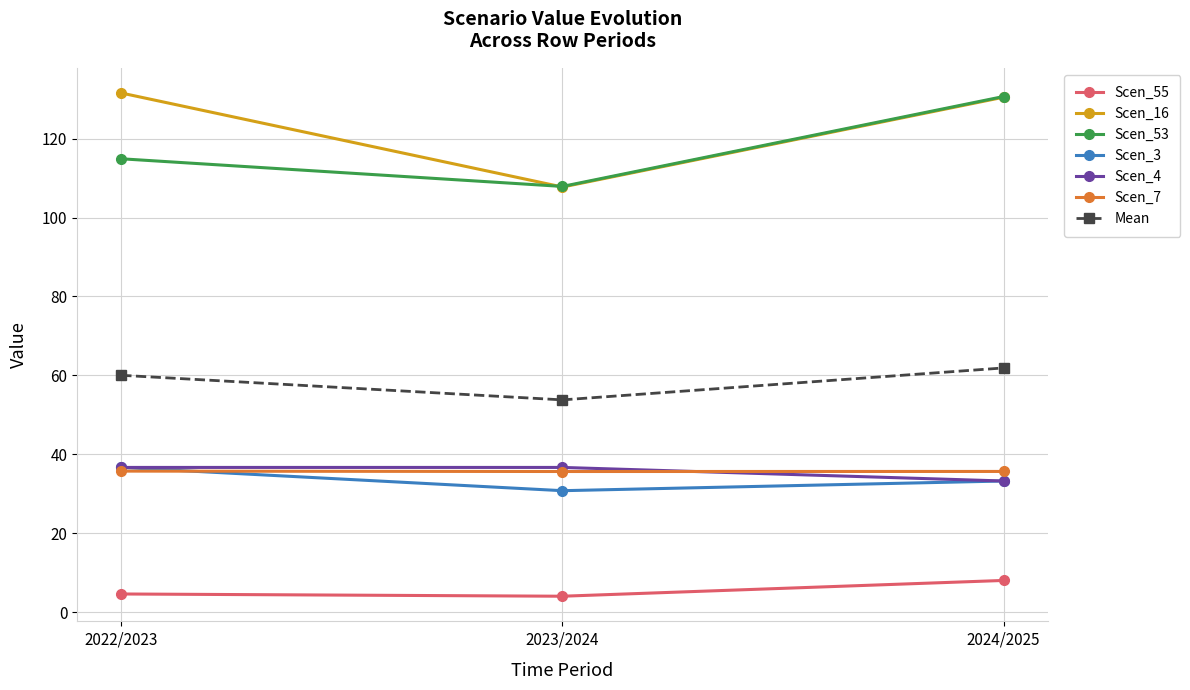

Between 2022/2023 and 2024/2025, which series saw the biggest shift?

Scen_53